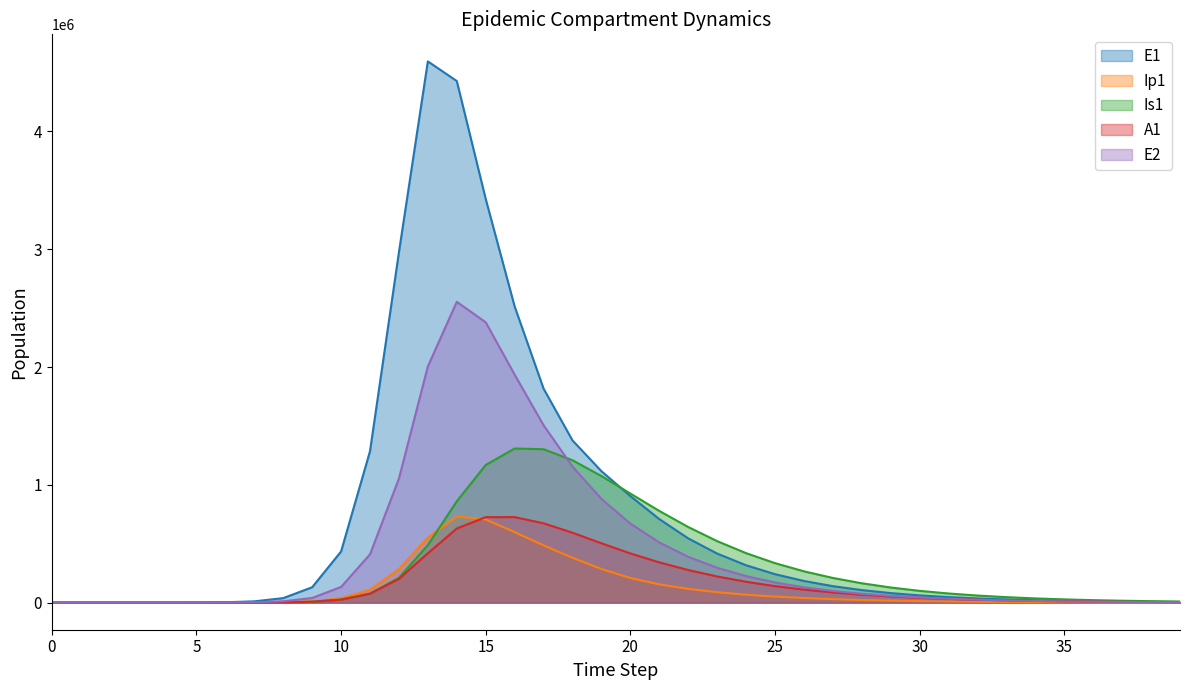

True or false: E2 and A1 intersect in this chart.

True